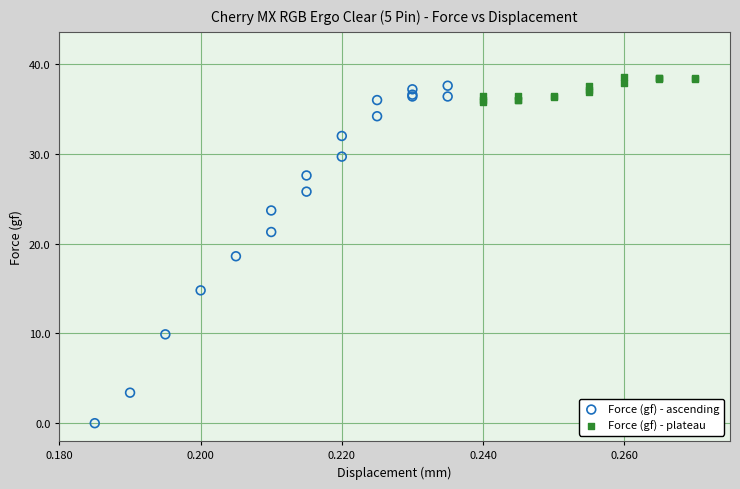

Which series has the largest Y range (max minus min)?

Force (gf) - ascending